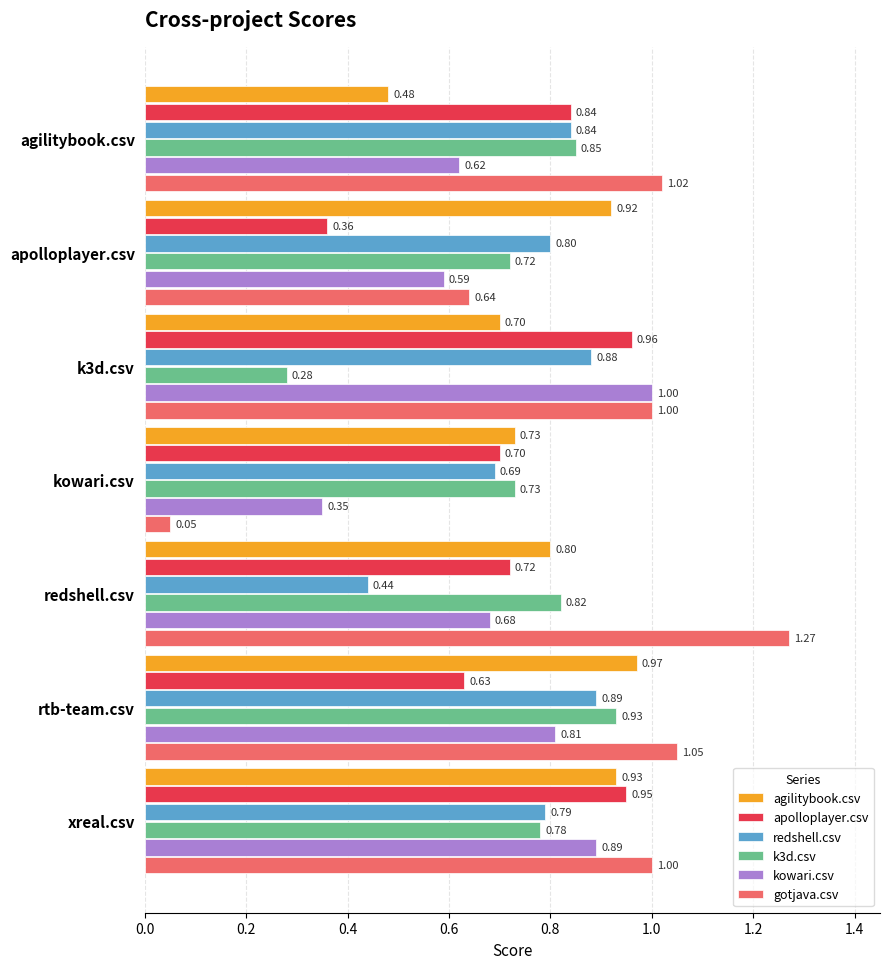

At which category is the sum across all series the highest?

xreal.csv